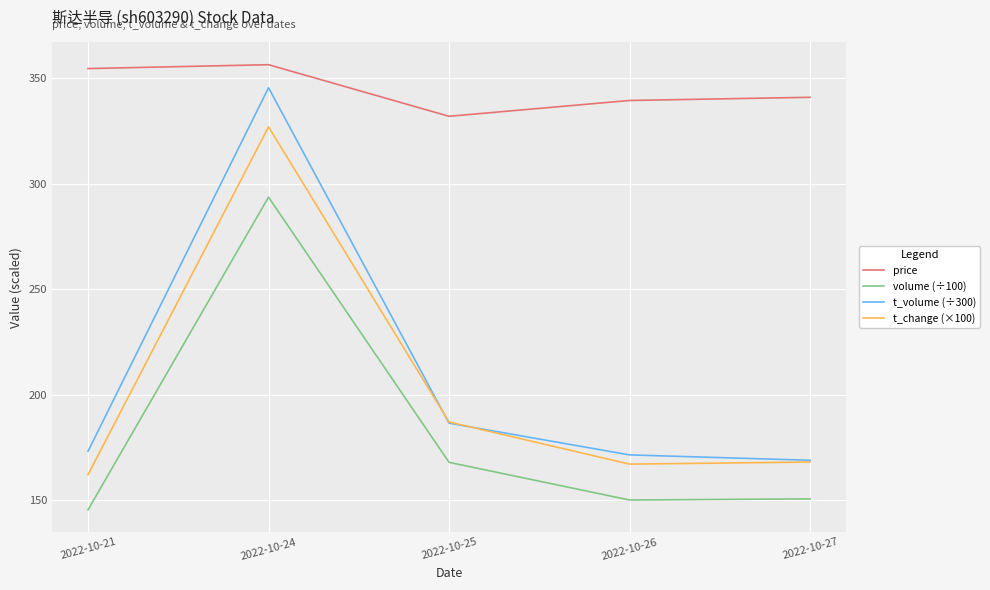

The value of t_volume (÷300) at 2022-10-27 is 168.8. True or false?

True